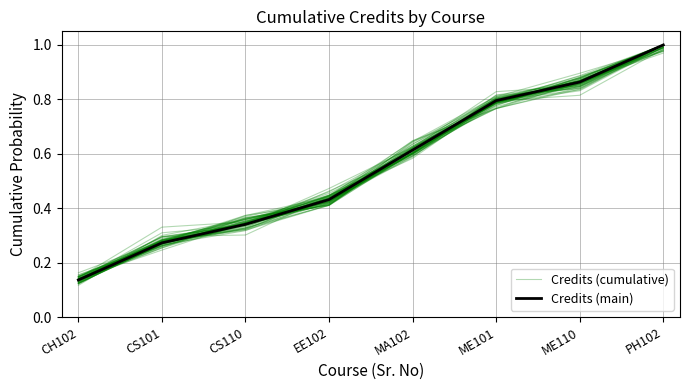

What position from the right is CS110?

6